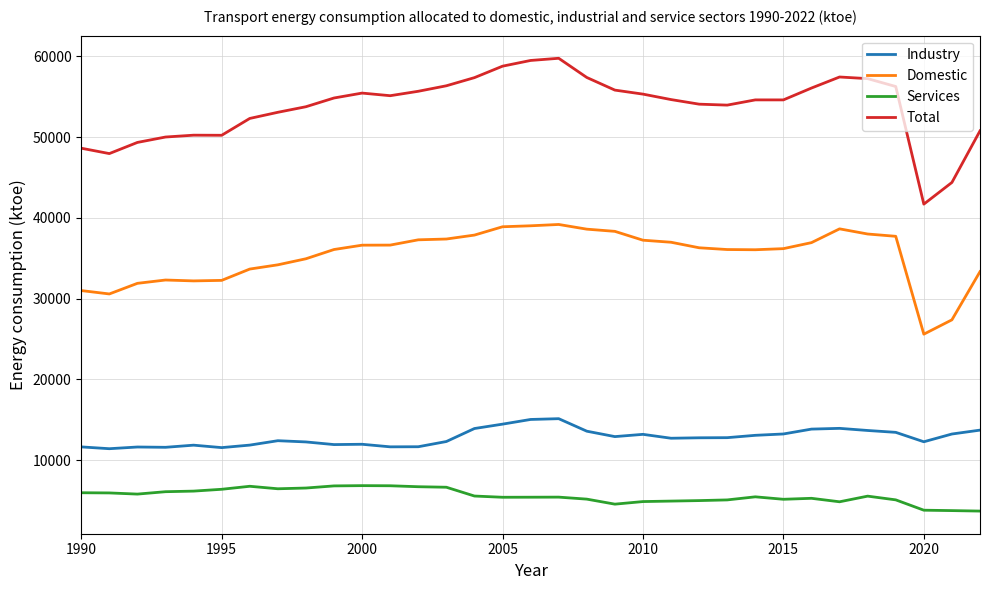

True or false: Domestic and Total intersect in this chart.

False